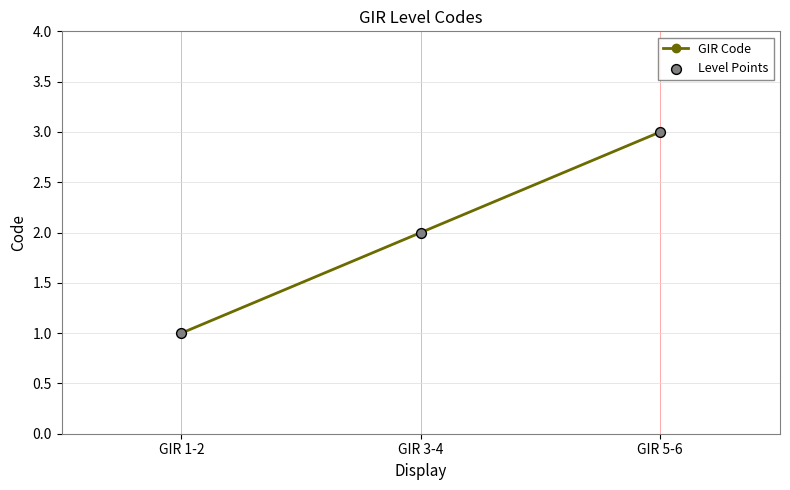

The value at GIR 5-6 is 3. True or false?

True